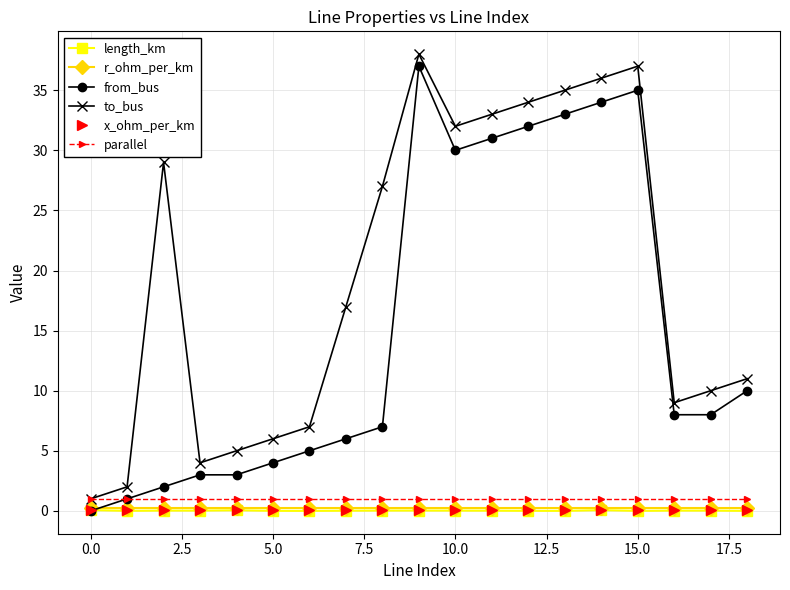

Which series has the largest total across all categories?

to_bus